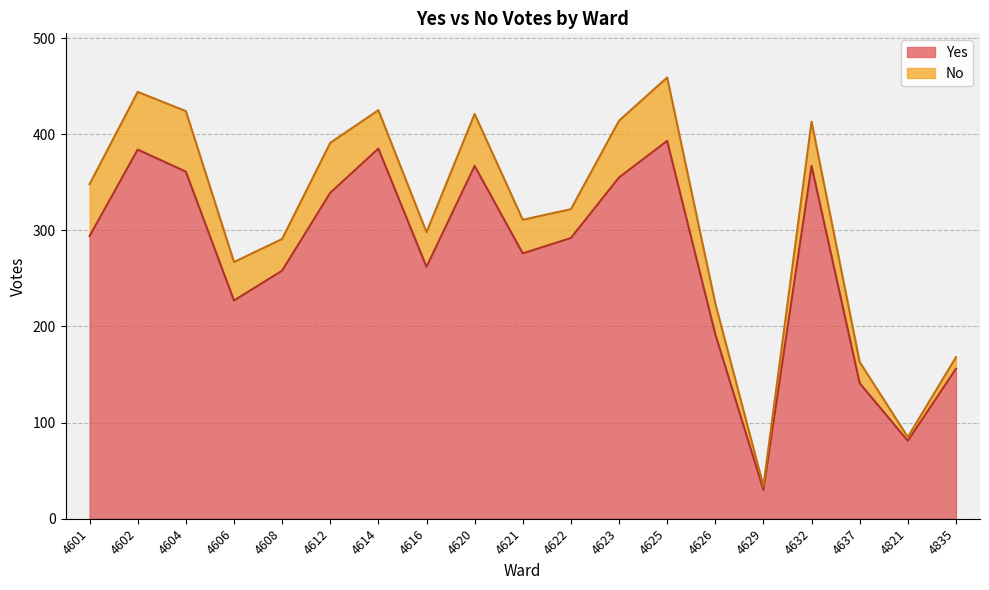

What is the maximum value shown in the chart?

393